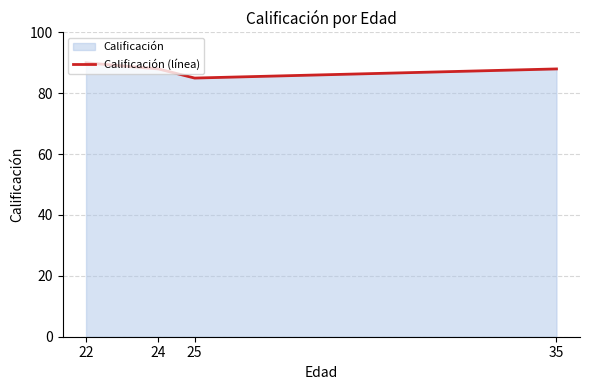

Is it true that the value at 35 is 88?

True